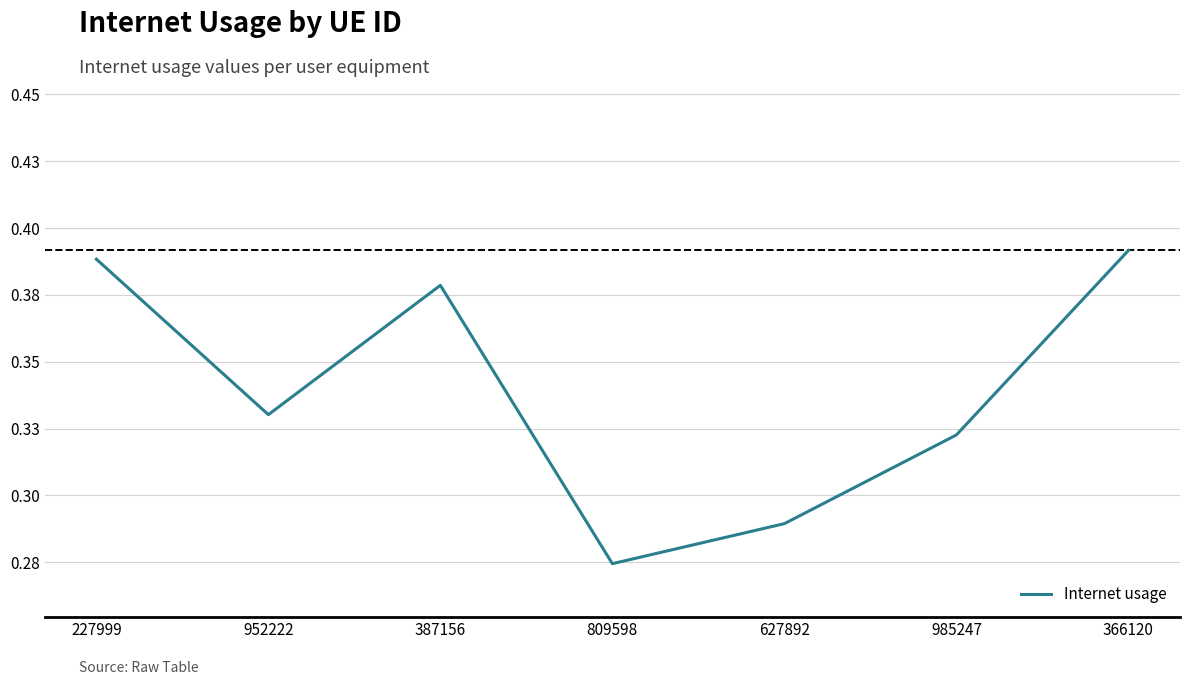

Does the chart display data point markers on the line(s)?

No